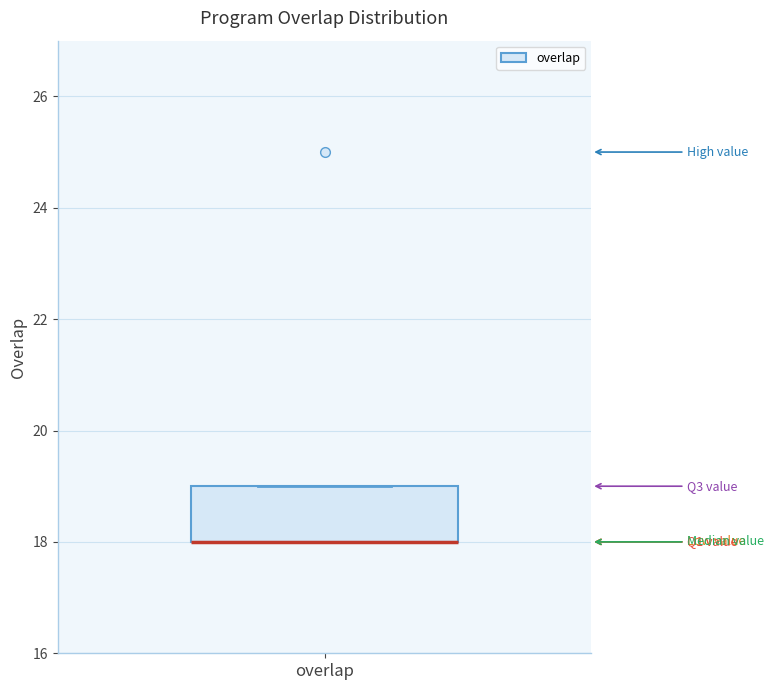

Where is the lower edge of the box for overlap on the y-axis? The values are not printed on the chart, so give them approximately, as read against the axis.

18